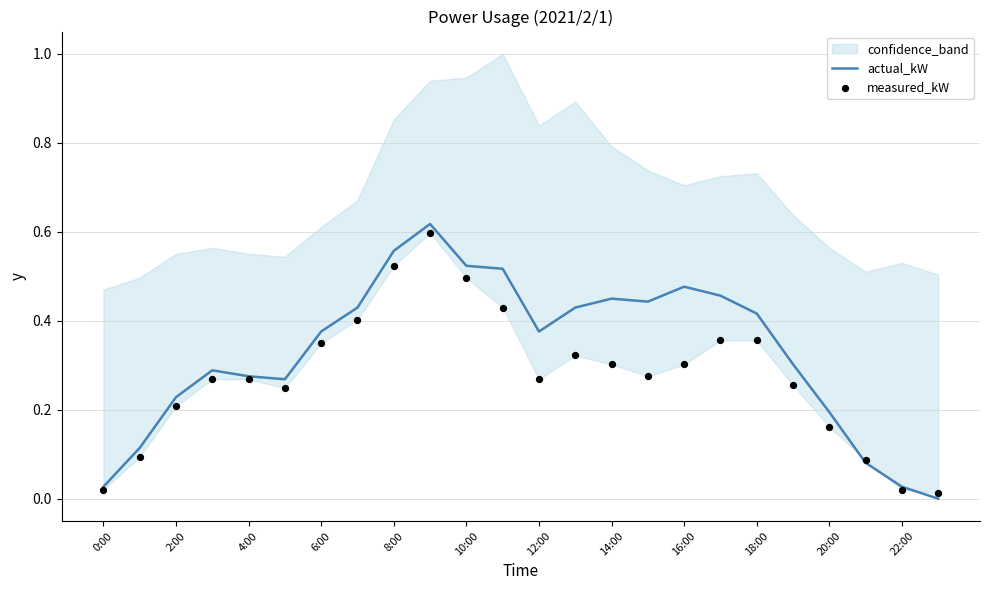

What is the total value across all series at 6:00?

0.7